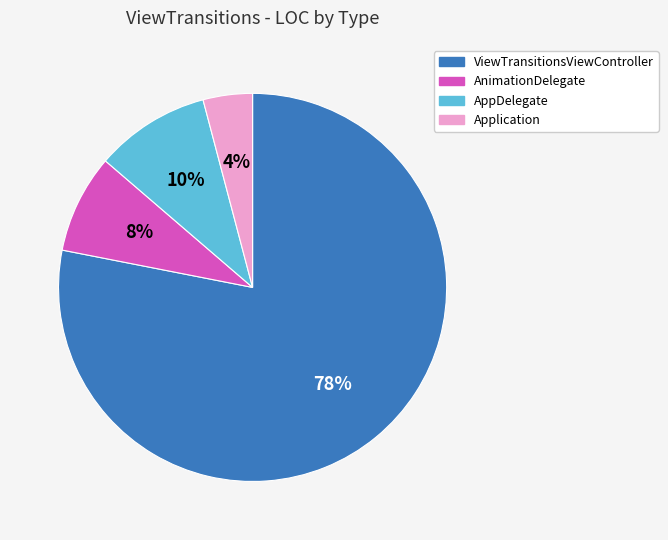

Between AnimationDelegate and ViewTransitionsViewController, which is larger?

ViewTransitionsViewController